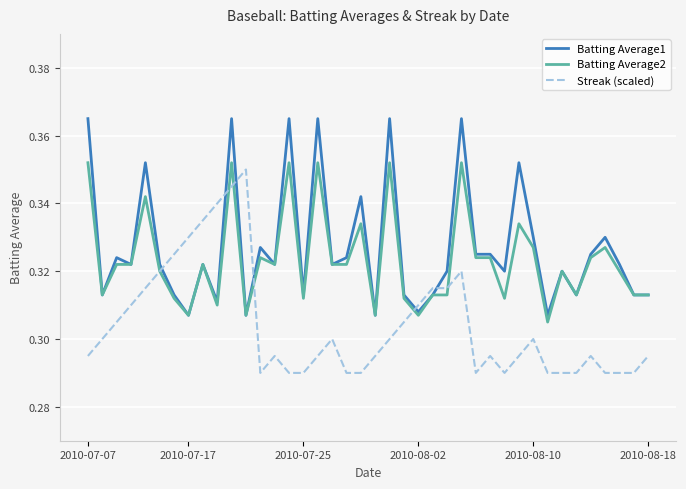

List the series in order of their overall mean, lowest first.

Streak (scaled), Batting Average2, Batting Average1